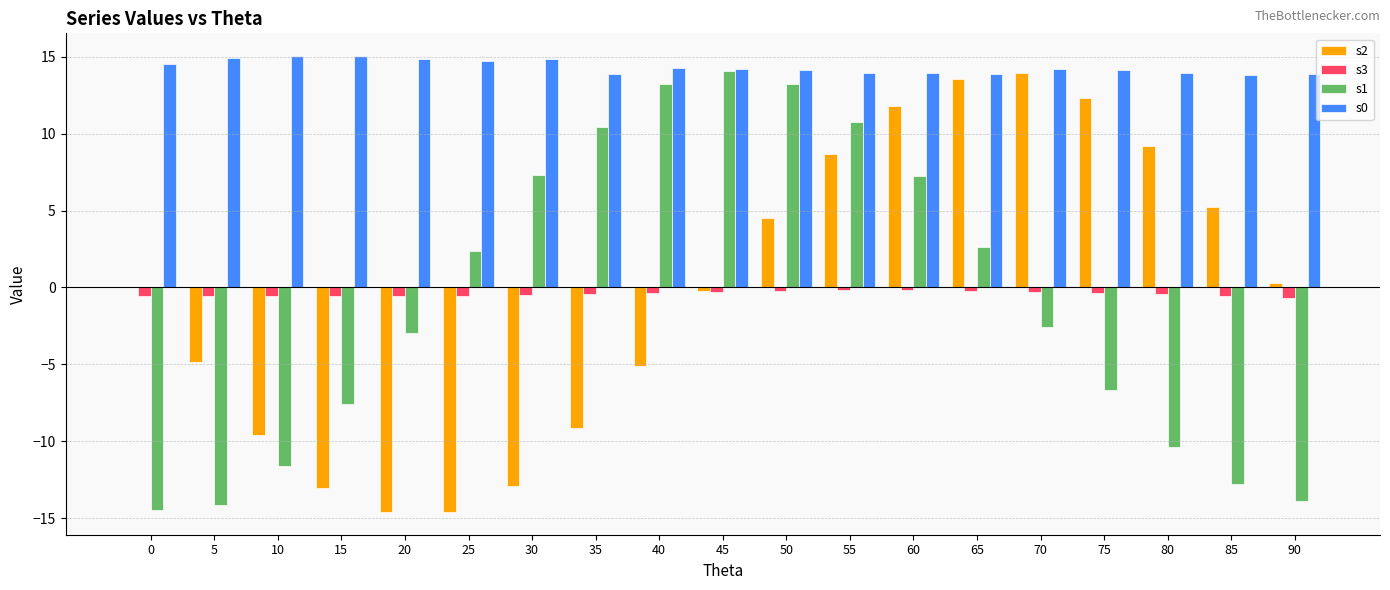

What is the spread (max minus min) of values at 60?

14.1